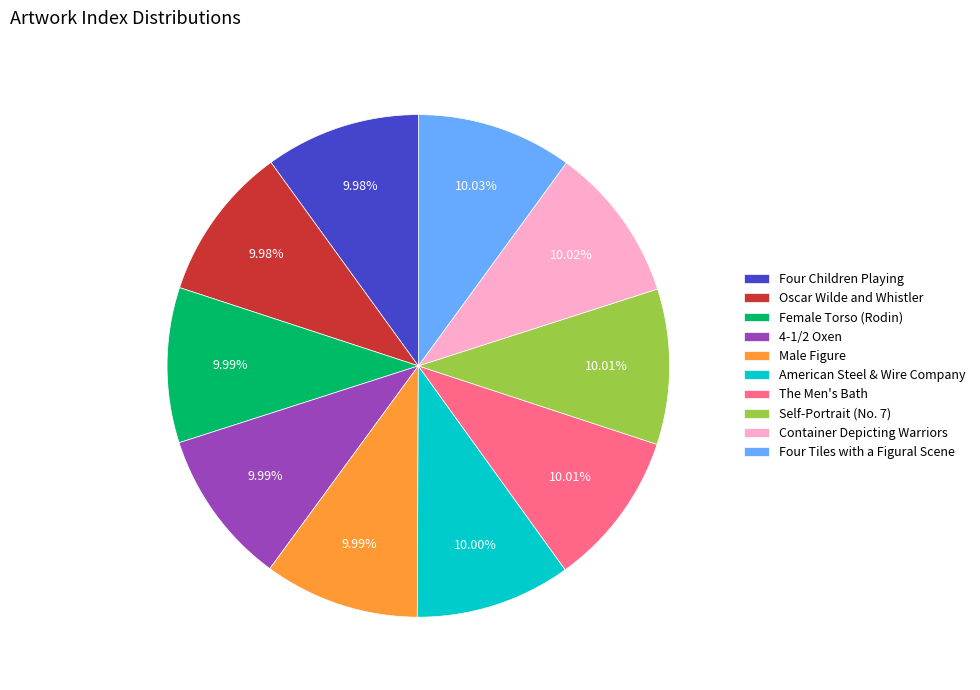

True or false: Four Children Playing accounts for 10% of the total.

True